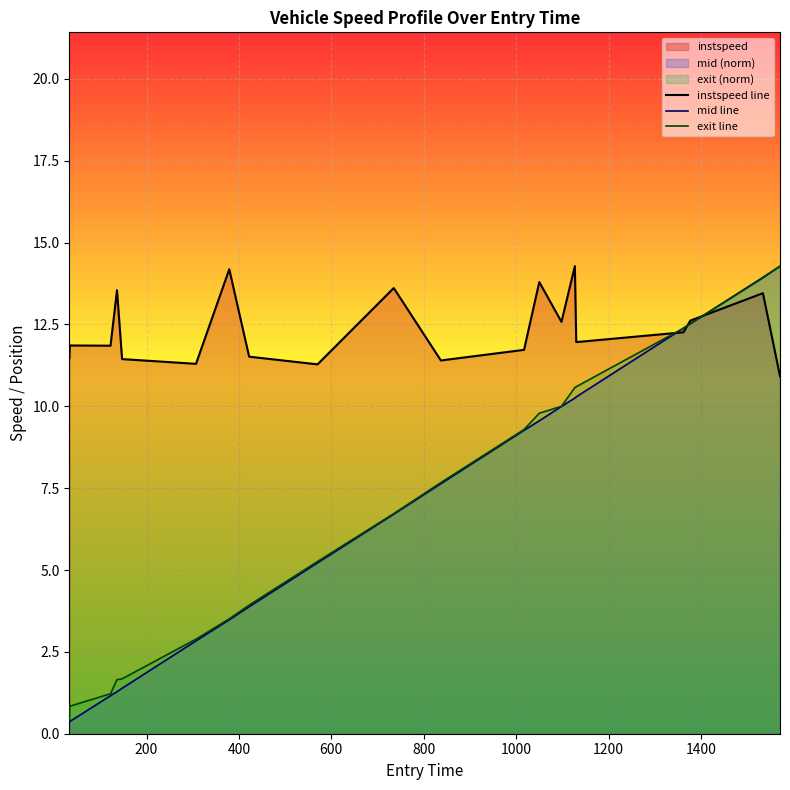

Which series has the largest total across all categories?

instspeed line